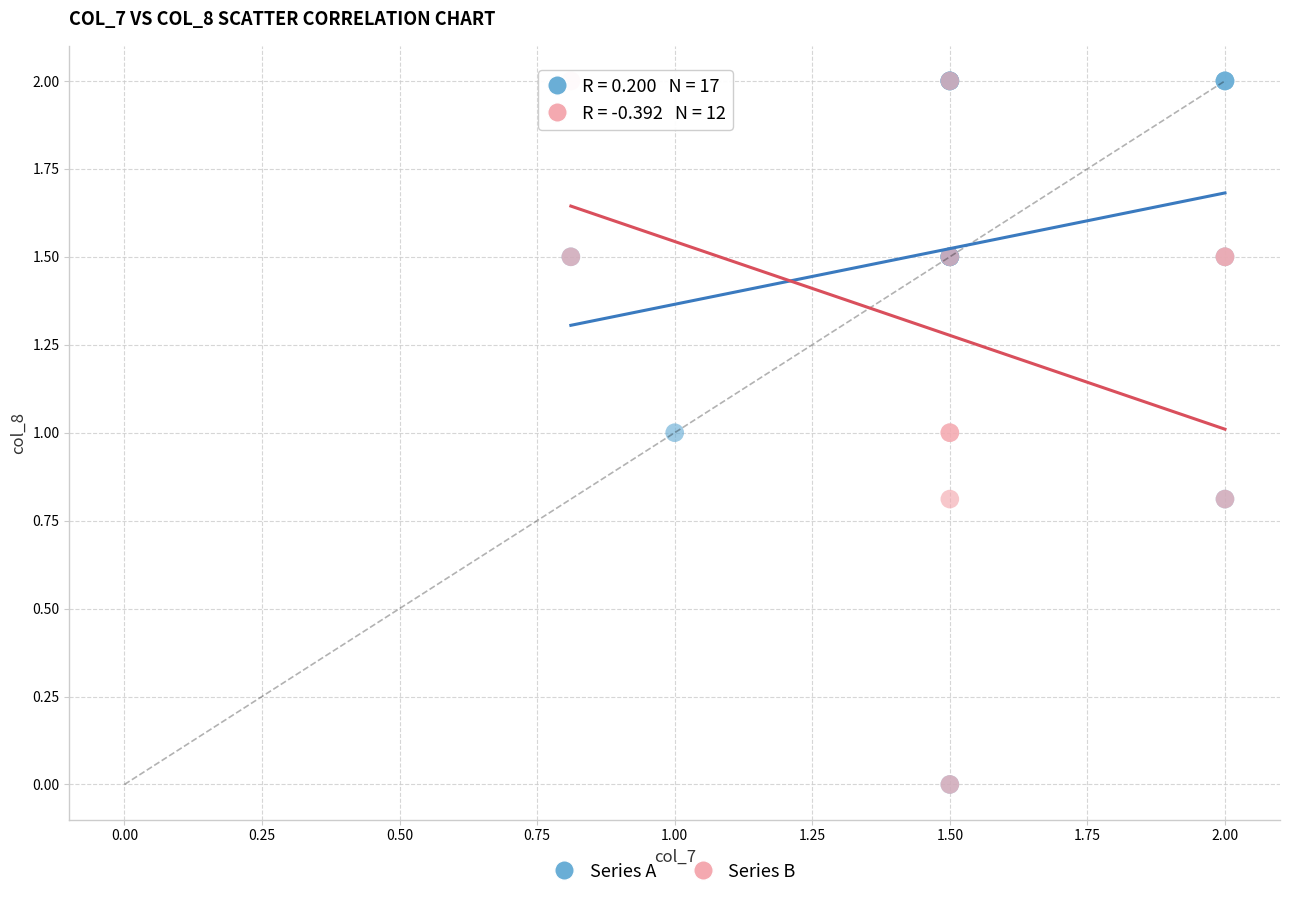

What are all the series names shown in the legend?

Series A, Series B